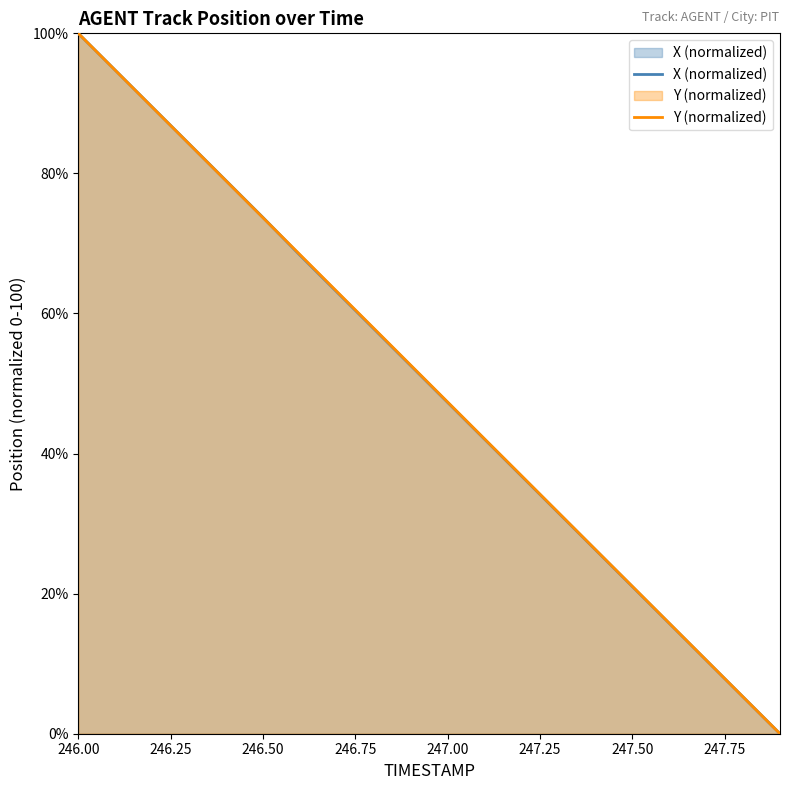

How many lines are shown in the chart?

2